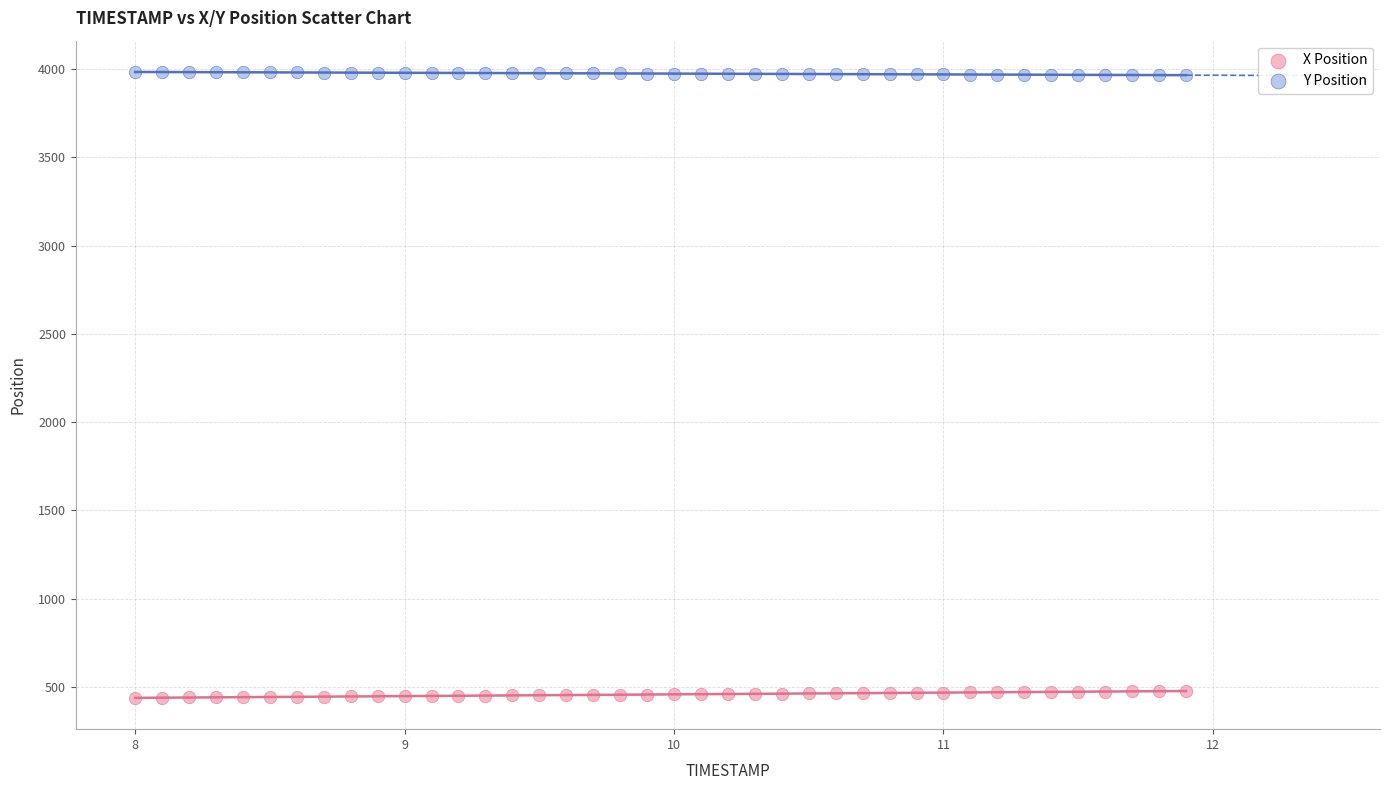

Across all data points, what is the range of X values (max minus min)?

3.9